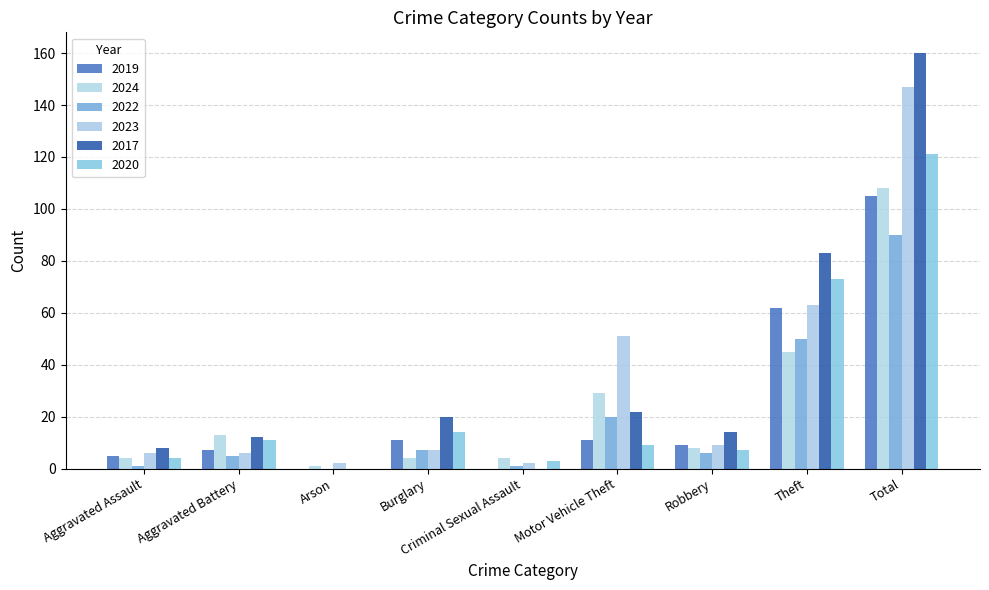

Are the bars grouped side by side (vs. stacked)?

Yes